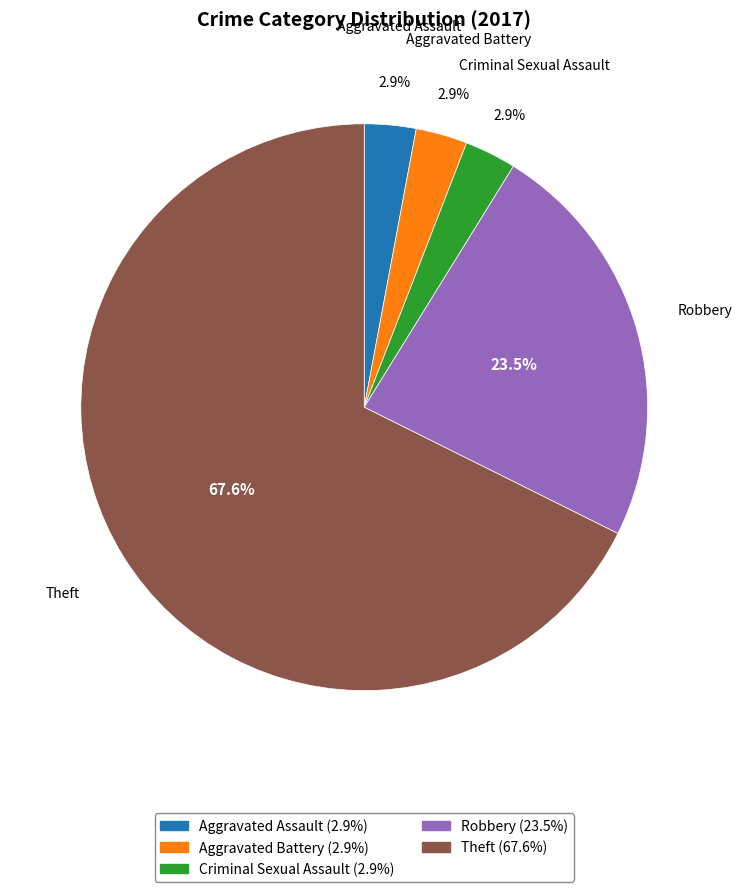

Does any single category account for the majority?

Yes